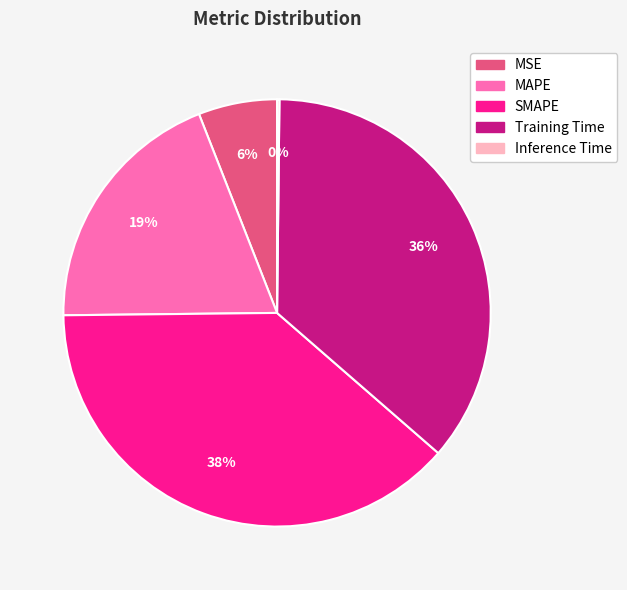

Which category has the biggest portion of the pie?

SMAPE